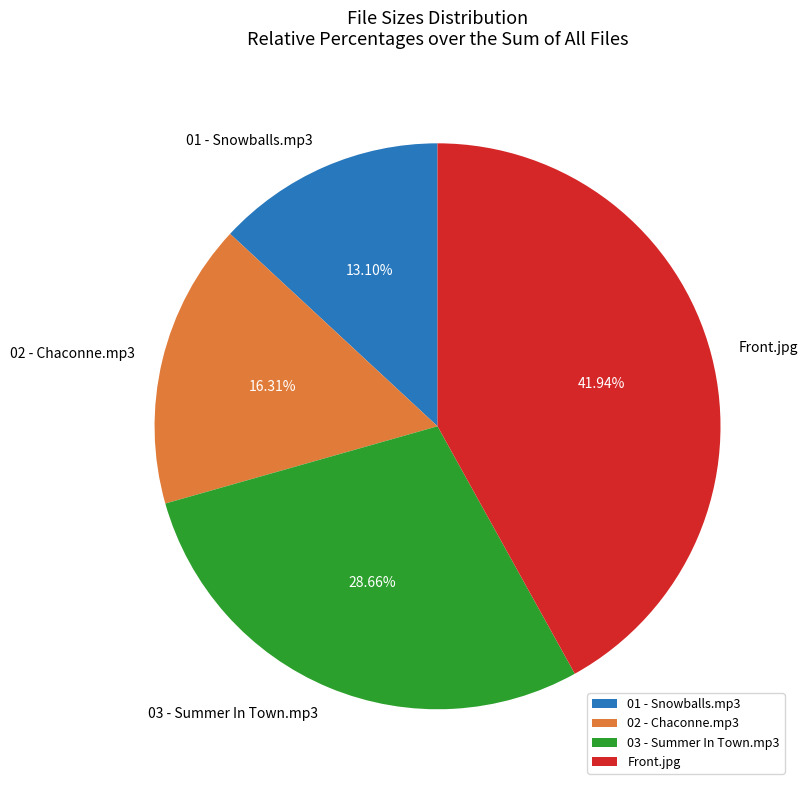

How many slices are in this pie chart?

4